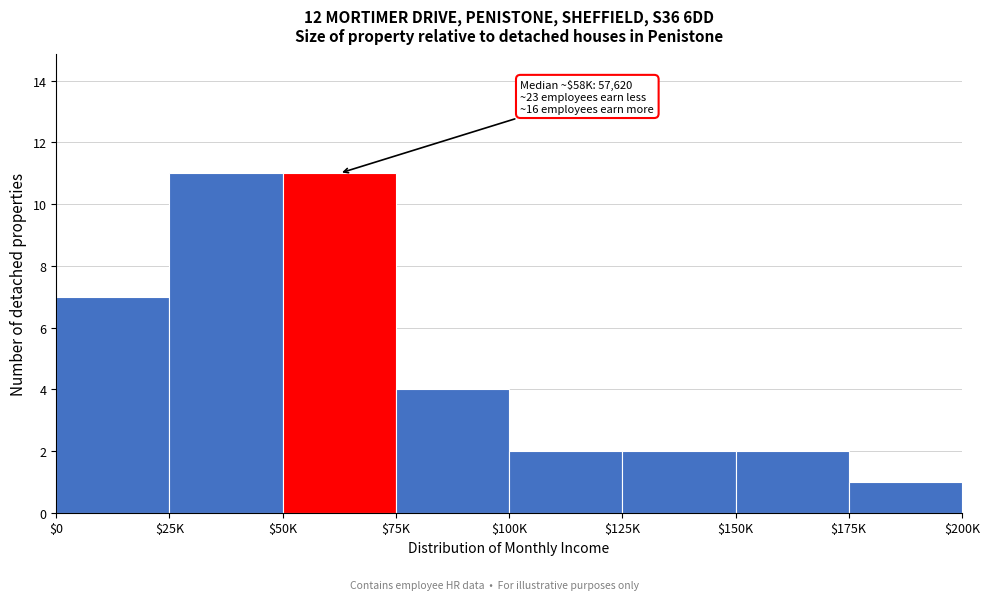

Reading left to right, what are all the values shown in this chart?

7	11	11	4	2	2	2	1